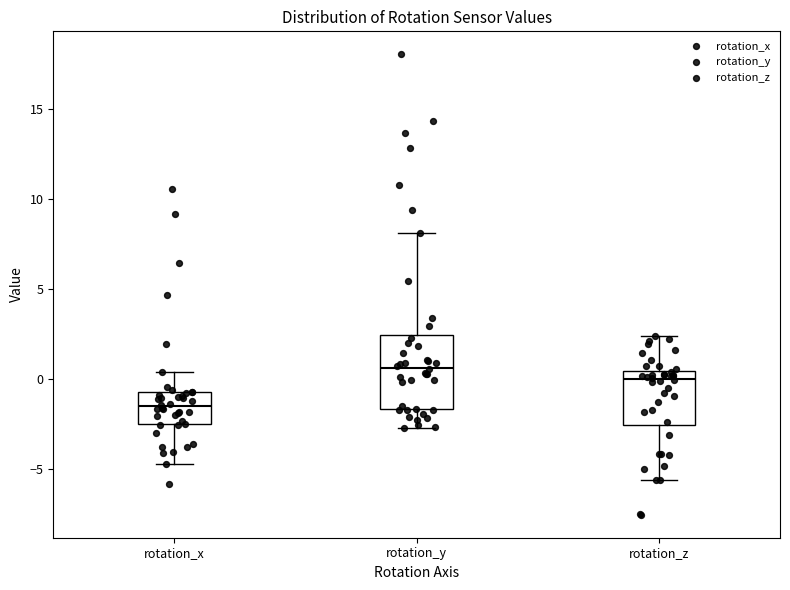

Which box's median line is the lowest?

rotation_x